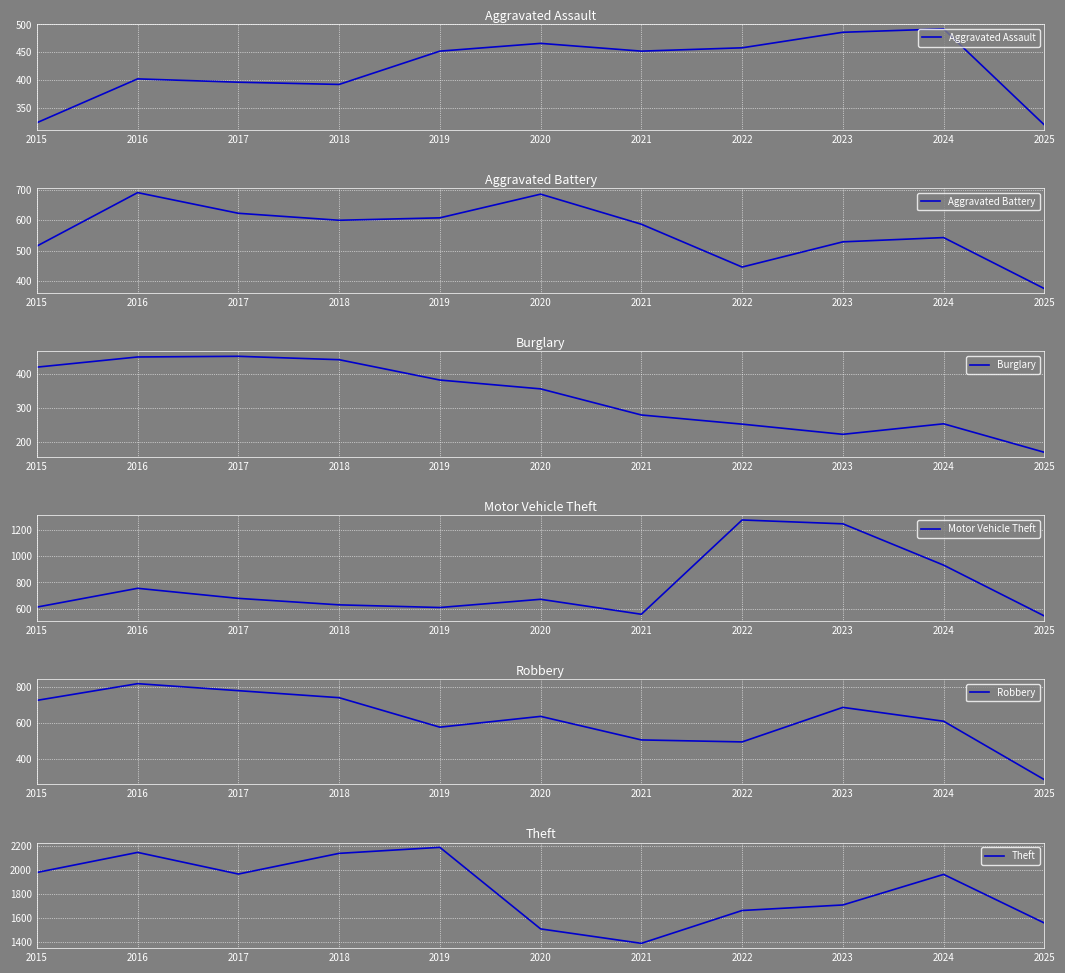

What is the difference between the highest and lowest values at 2015?

1658